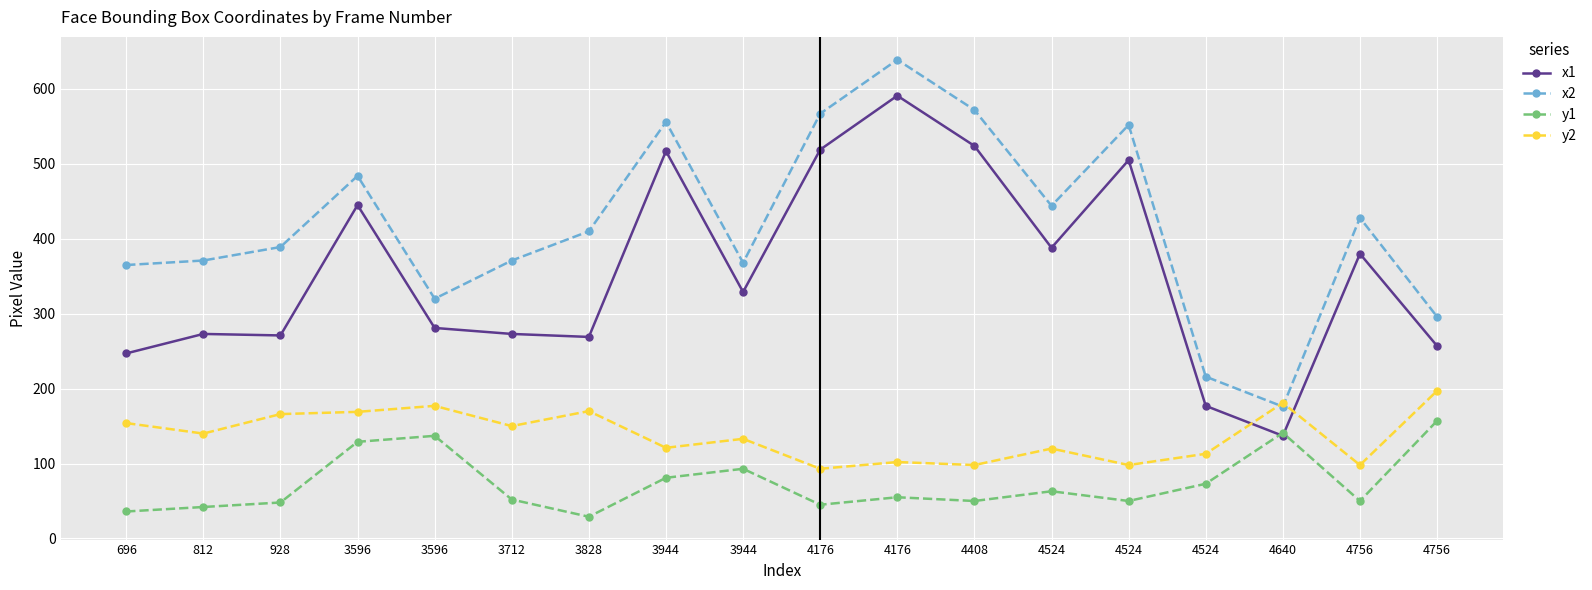

Is it true that x2 equals 365 at 696?

True